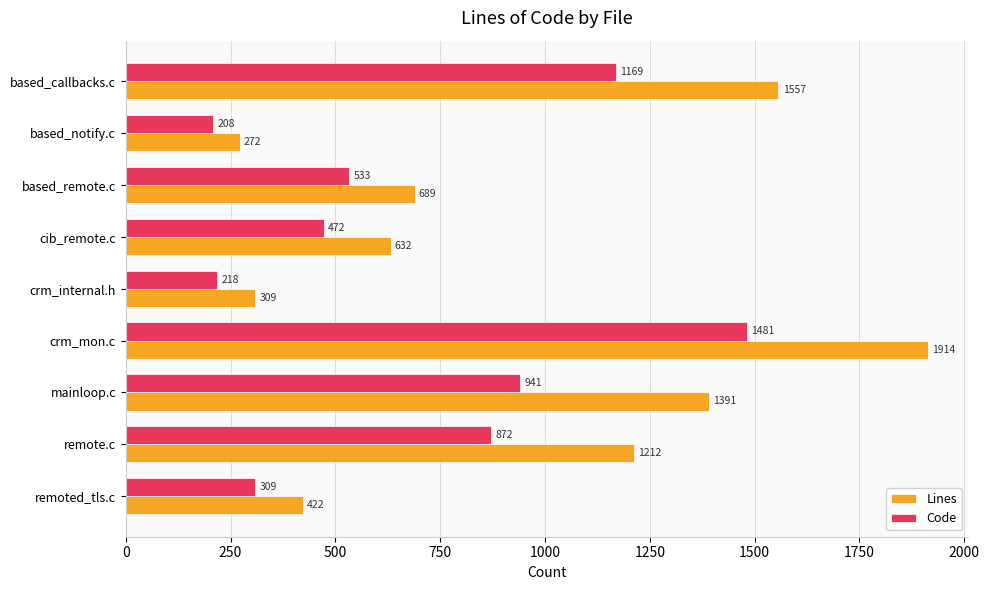

At which label does Code reach its minimum?

based_notify.c